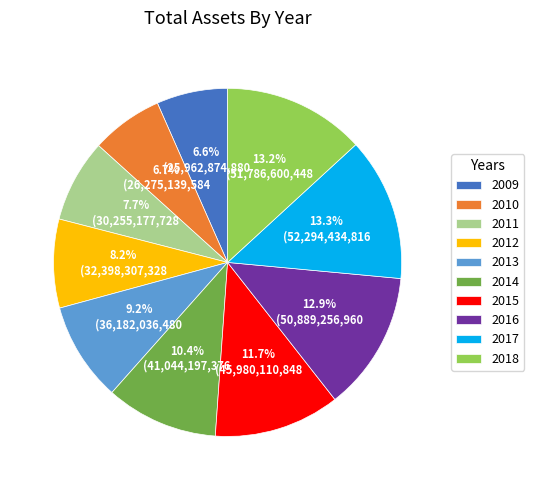

True or false: 2009 accounts for 16% of the total.

False